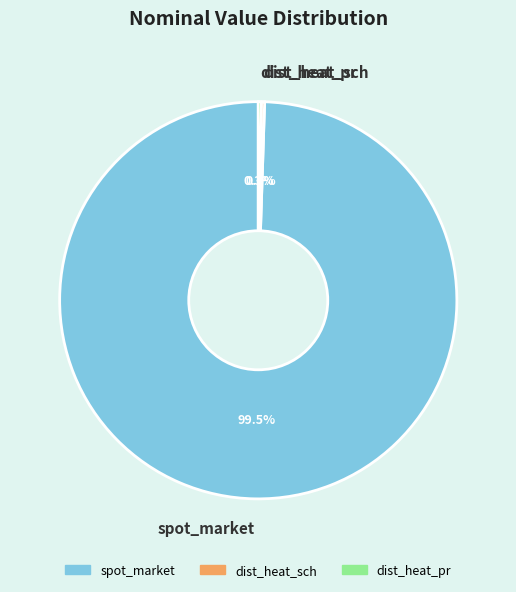

Is there a majority slice in this chart?

Yes